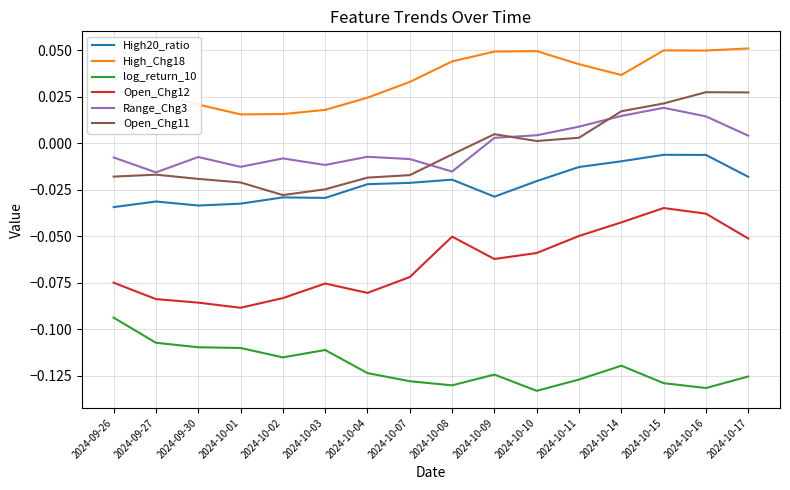

True or false: Range_Chg3 and Open_Chg12 intersect in this chart.

False